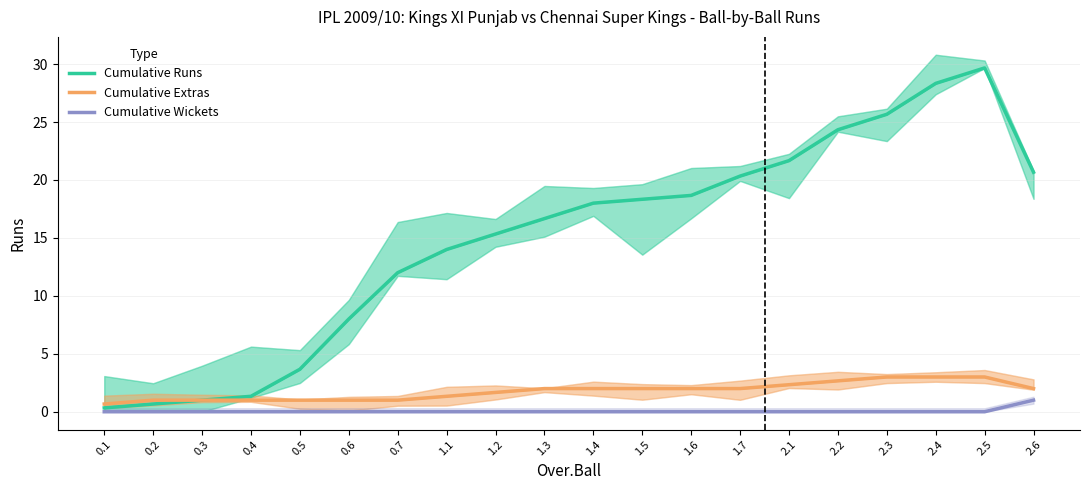

True or false: Cumulative Extras has more than 0 interior local peaks.

False